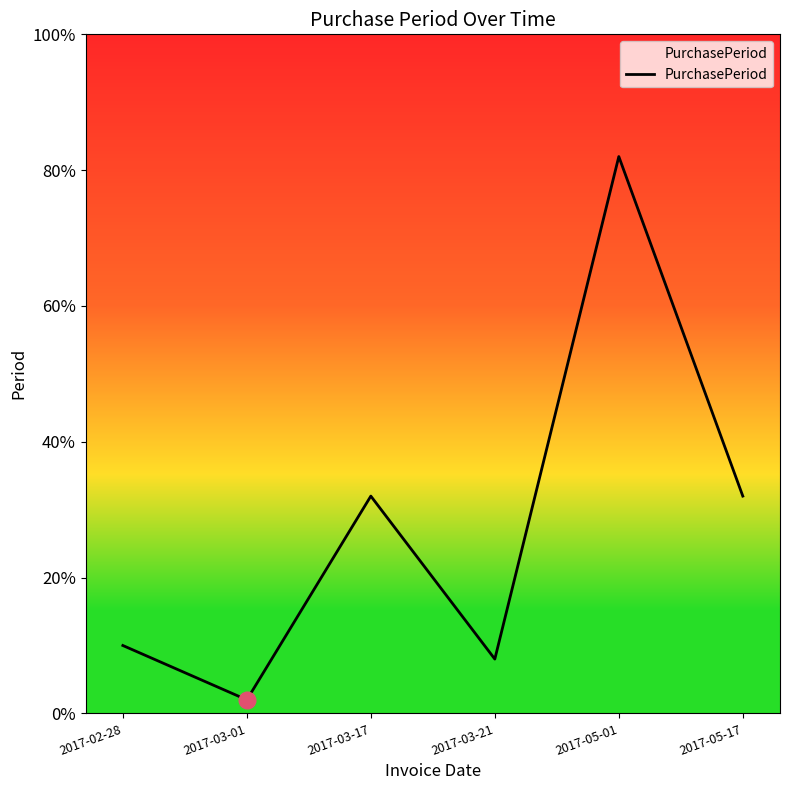

Does the chart display data point markers on the line(s)?

No